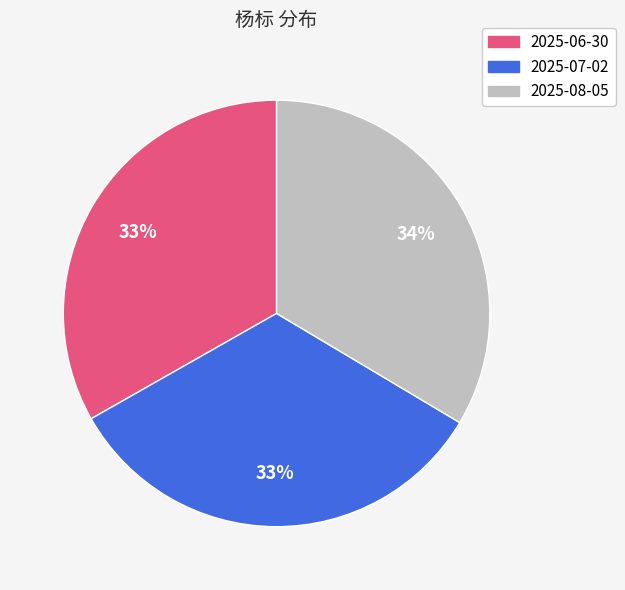

Is there a majority slice in this chart?

No